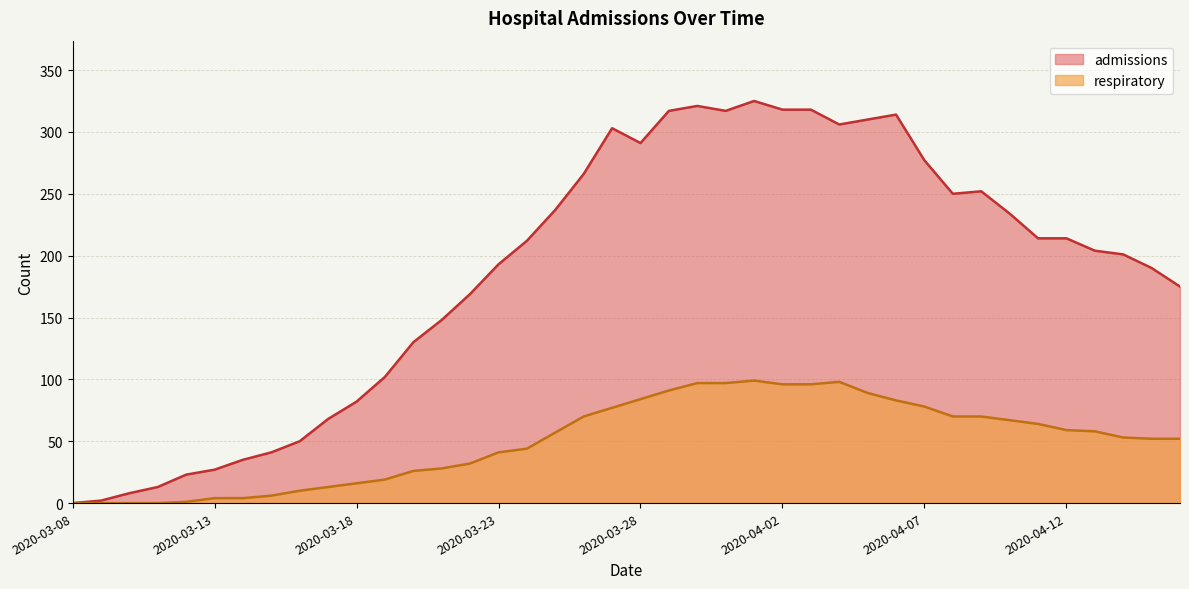

How many positive values does the respiratory series have?

36